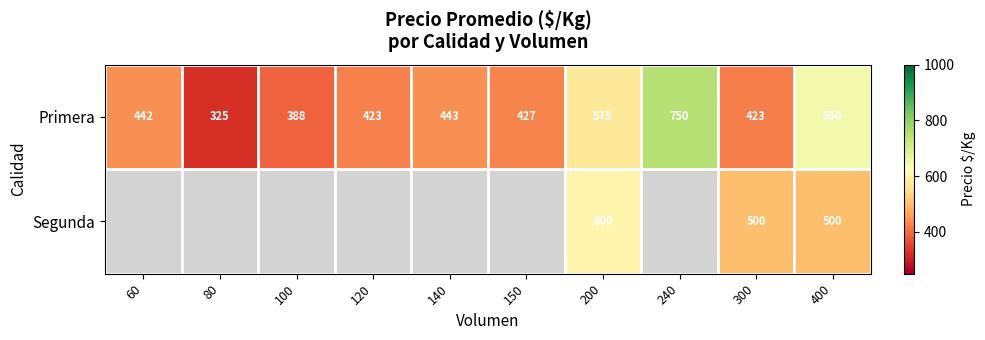

At 200, list the series in order from smallest to largest.

Primera, Segunda